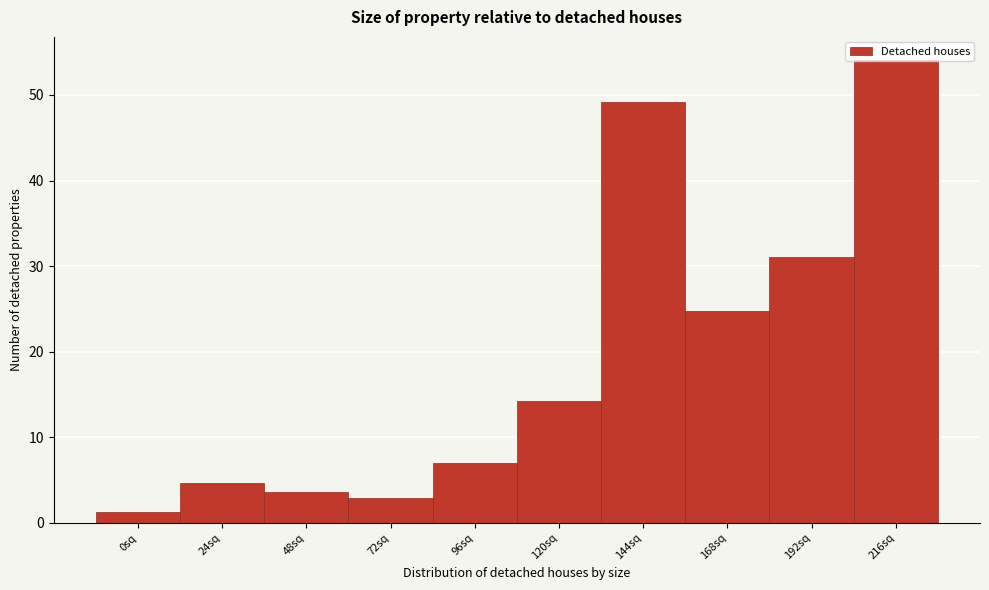

What is the value of the 8th bar from the left?

24.8